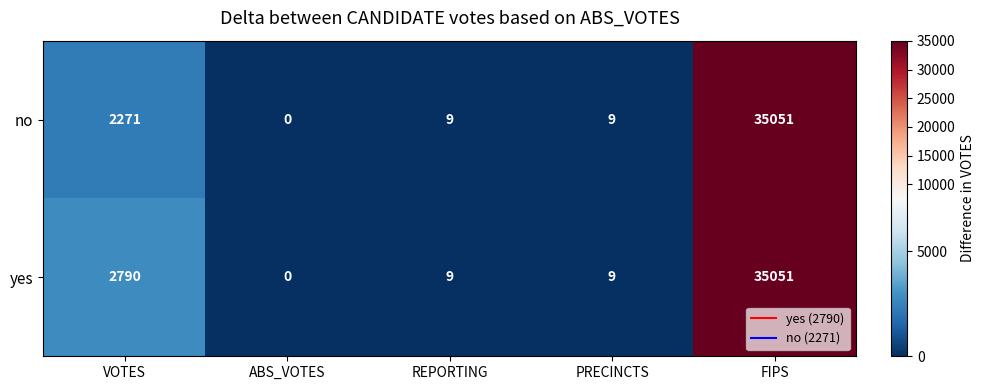

What is the difference between the no values at ABS_VOTES and PRECINCTS?

9